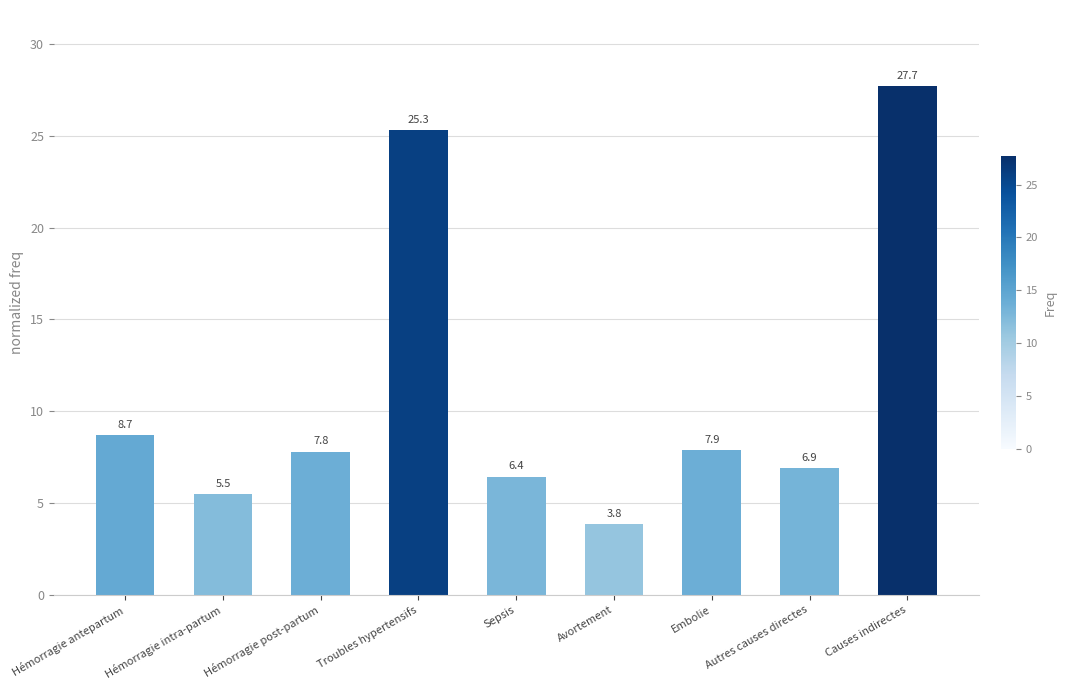

What is the change in value from Hémorragie antepartum to Hémorragie intra-partum?

-3.2